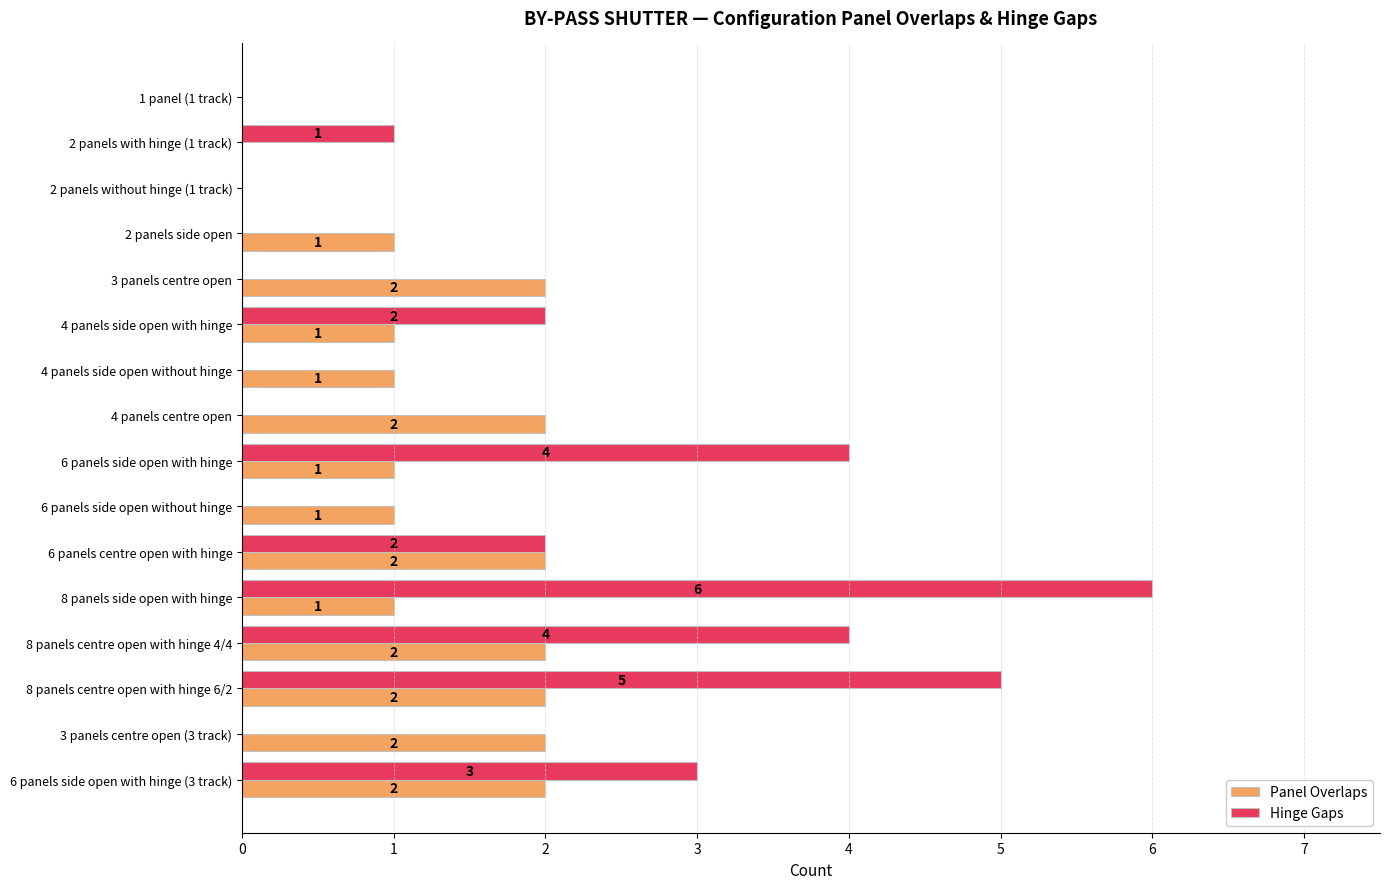

At which label is Hinge Gaps closest to 3?

6 panels side open with hinge (3 track)